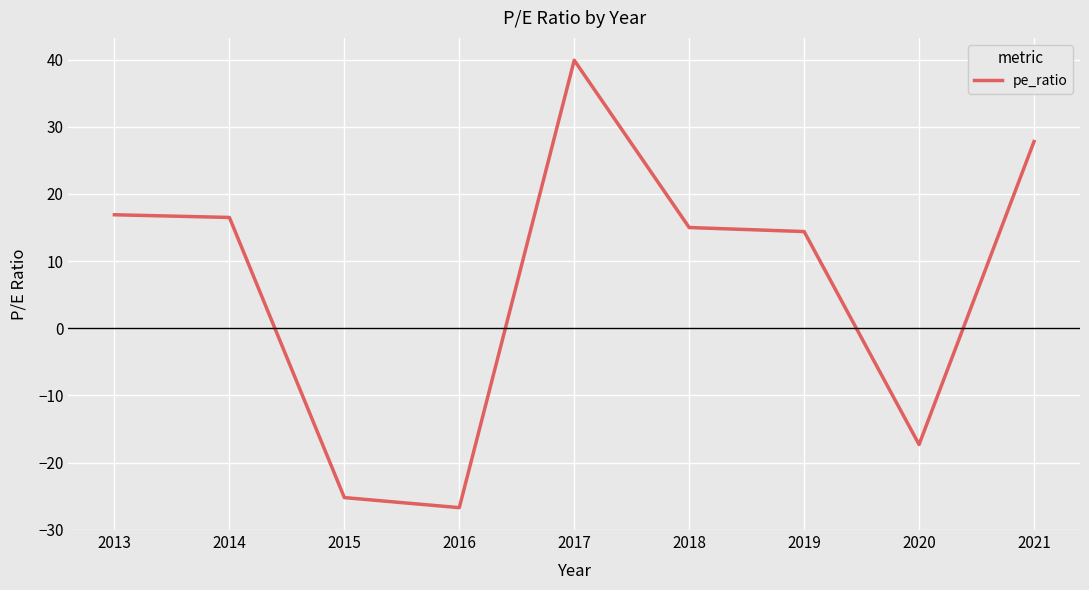

Does the chart have visible grid lines?

Yes